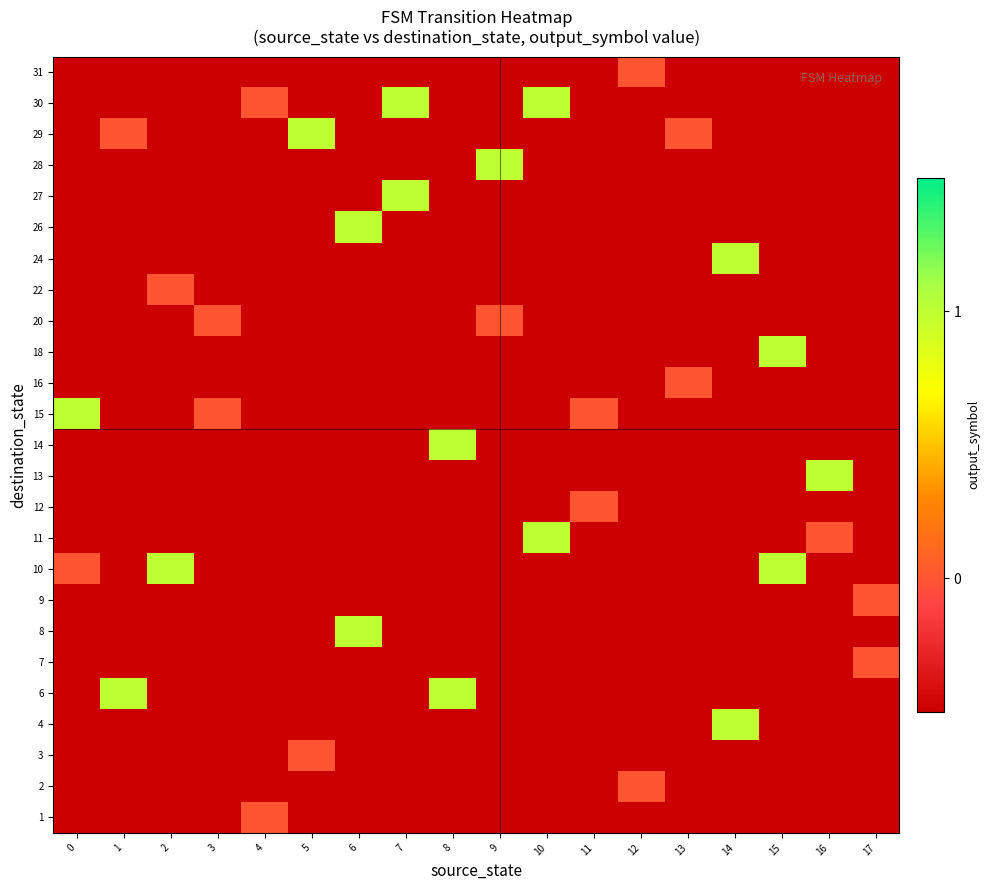

Reading left to right, extract all data points from this chart.

row_0: 0=-0.5	1=-0.5	2=-0.5	3=-0.5	4=0.0	5=-0.5	6=-0.5	7=-0.5	8=-0.5	9=-0.5	10=-0.5	11=-0.5	12=-0.5	13=-0.5	14=-0.5	15=-0.5	16=-0.5	17=-0.5
row_1: 0=-0.5	1=-0.5	2=-0.5	3=-0.5	4=-0.5	5=-0.5	6=-0.5	7=-0.5	8=-0.5	9=-0.5	10=-0.5	11=-0.5	12=0.0	13=-0.5	14=-0.5	15=-0.5	16=-0.5	17=-0.5
row_2: 0=-0.5	1=-0.5	2=-0.5	3=-0.5	4=-0.5	5=0.0	6=-0.5	7=-0.5	8=-0.5	9=-0.5	10=-0.5	11=-0.5	12=-0.5	13=-0.5	14=-0.5	15=-0.5	16=-0.5	17=-0.5
row_3: 0=-0.5	1=-0.5	2=-0.5	3=-0.5	4=-0.5	5=-0.5	6=-0.5	7=-0.5	8=-0.5	9=-0.5	10=-0.5	11=-0.5	12=-0.5	13=-0.5	14=1.0	15=-0.5	16=-0.5	17=-0.5
row_4: 0=-0.5	1=1.0	2=-0.5	3=-0.5	4=-0.5	5=-0.5	6=-0.5	7=-0.5	8=1.0	9=-0.5	10=-0.5	11=-0.5	12=-0.5	13=-0.5	14=-0.5	15=-0.5	16=-0.5	17=-0.5
row_5: 0=-0.5	1=-0.5	2=-0.5	3=-0.5	4=-0.5	5=-0.5	6=-0.5	7=-0.5	8=-0.5	9=-0.5	10=-0.5	11=-0.5	12=-0.5	13=-0.5	14=-0.5	15=-0.5	16=-0.5	17=0.0
row_6: 0=-0.5	1=-0.5	2=-0.5	3=-0.5	4=-0.5	5=-0.5	6=1.0	7=-0.5	8=-0.5	9=-0.5	10=-0.5	11=-0.5	12=-0.5	13=-0.5	14=-0.5	15=-0.5	16=-0.5	17=-0.5
row_7: 0=-0.5	1=-0.5	2=-0.5	3=-0.5	4=-0.5	5=-0.5	6=-0.5	7=-0.5	8=-0.5	9=-0.5	10=-0.5	11=-0.5	12=-0.5	13=-0.5	14=-0.5	15=-0.5	16=-0.5	17=0.0
row_8: 0=0.0	1=-0.5	2=1.0	3=-0.5	4=-0.5	5=-0.5	6=-0.5	7=-0.5	8=-0.5	9=-0.5	10=-0.5	11=-0.5	12=-0.5	13=-0.5	14=-0.5	15=1.0	16=-0.5	17=-0.5
row_9: 0=-0.5	1=-0.5	2=-0.5	3=-0.5	4=-0.5	5=-0.5	6=-0.5	7=-0.5	8=-0.5	9=-0.5	10=1.0	11=-0.5	12=-0.5	13=-0.5	14=-0.5	15=-0.5	16=0.0	17=-0.5
row_10: 0=-0.5	1=-0.5	2=-0.5	3=-0.5	4=-0.5	5=-0.5	6=-0.5	7=-0.5	8=-0.5	9=-0.5	10=-0.5	11=0.0	12=-0.5	13=-0.5	14=-0.5	15=-0.5	16=-0.5	17=-0.5
row_11: 0=-0.5	1=-0.5	2=-0.5	3=-0.5	4=-0.5	5=-0.5	6=-0.5	7=-0.5	8=-0.5	9=-0.5	10=-0.5	11=-0.5	12=-0.5	13=-0.5	14=-0.5	15=-0.5	16=1.0	17=-0.5
row_12: 0=-0.5	1=-0.5	2=-0.5	3=-0.5	4=-0.5	5=-0.5	6=-0.5	7=-0.5	8=1.0	9=-0.5	10=-0.5	11=-0.5	12=-0.5	13=-0.5	14=-0.5	15=-0.5	16=-0.5	17=-0.5
row_13: 0=1.0	1=-0.5	2=-0.5	3=0.0	4=-0.5	5=-0.5	6=-0.5	7=-0.5	8=-0.5	9=-0.5	10=-0.5	11=0.0	12=-0.5	13=-0.5	14=-0.5	15=-0.5	16=-0.5	17=-0.5
row_14: 0=-0.5	1=-0.5	2=-0.5	3=-0.5	4=-0.5	5=-0.5	6=-0.5	7=-0.5	8=-0.5	9=-0.5	10=-0.5	11=-0.5	12=-0.5	13=0.0	14=-0.5	15=-0.5	16=-0.5	17=-0.5
row_15: 0=-0.5	1=-0.5	2=-0.5	3=-0.5	4=-0.5	5=-0.5	6=-0.5	7=-0.5	8=-0.5	9=-0.5	10=-0.5	11=-0.5	12=-0.5	13=-0.5	14=-0.5	15=1.0	16=-0.5	17=-0.5
row_16: 0=-0.5	1=-0.5	2=-0.5	3=0.0	4=-0.5	5=-0.5	6=-0.5	7=-0.5	8=-0.5	9=0.0	10=-0.5	11=-0.5	12=-0.5	13=-0.5	14=-0.5	15=-0.5	16=-0.5	17=-0.5
row_17: 0=-0.5	1=-0.5	2=0.0	3=-0.5	4=-0.5	5=-0.5	6=-0.5	7=-0.5	8=-0.5	9=-0.5	10=-0.5	11=-0.5	12=-0.5	13=-0.5	14=-0.5	15=-0.5	16=-0.5	17=-0.5
row_18: 0=-0.5	1=-0.5	2=-0.5	3=-0.5	4=-0.5	5=-0.5	6=-0.5	7=-0.5	8=-0.5	9=-0.5	10=-0.5	11=-0.5	12=-0.5	13=-0.5	14=1.0	15=-0.5	16=-0.5	17=-0.5
row_19: 0=-0.5	1=-0.5	2=-0.5	3=-0.5	4=-0.5	5=-0.5	6=1.0	7=-0.5	8=-0.5	9=-0.5	10=-0.5	11=-0.5	12=-0.5	13=-0.5	14=-0.5	15=-0.5	16=-0.5	17=-0.5
row_20: 0=-0.5	1=-0.5	2=-0.5	3=-0.5	4=-0.5	5=-0.5	6=-0.5	7=1.0	8=-0.5	9=-0.5	10=-0.5	11=-0.5	12=-0.5	13=-0.5	14=-0.5	15=-0.5	16=-0.5	17=-0.5
row_21: 0=-0.5	1=-0.5	2=-0.5	3=-0.5	4=-0.5	5=-0.5	6=-0.5	7=-0.5	8=-0.5	9=1.0	10=-0.5	11=-0.5	12=-0.5	13=-0.5	14=-0.5	15=-0.5	16=-0.5	17=-0.5
row_22: 0=-0.5	1=0.0	2=-0.5	3=-0.5	4=-0.5	5=1.0	6=-0.5	7=-0.5	8=-0.5	9=-0.5	10=-0.5	11=-0.5	12=-0.5	13=0.0	14=-0.5	15=-0.5	16=-0.5	17=-0.5
row_23: 0=-0.5	1=-0.5	2=-0.5	3=-0.5	4=0.0	5=-0.5	6=-0.5	7=1.0	8=-0.5	9=-0.5	10=1.0	11=-0.5	12=-0.5	13=-0.5	14=-0.5	15=-0.5	16=-0.5	17=-0.5
row_24: 0=-0.5	1=-0.5	2=-0.5	3=-0.5	4=-0.5	5=-0.5	6=-0.5	7=-0.5	8=-0.5	9=-0.5	10=-0.5	11=-0.5	12=0.0	13=-0.5	14=-0.5	15=-0.5	16=-0.5	17=-0.5